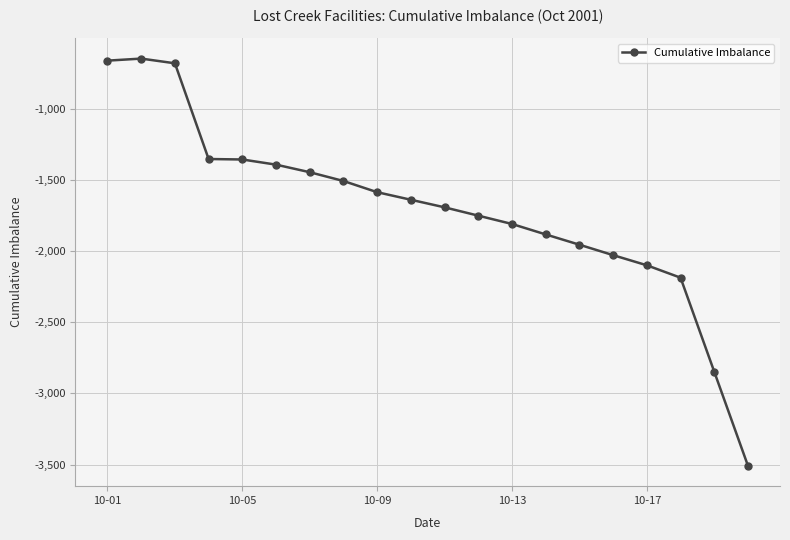

What is the value of the 1st point from the left?

-659.8